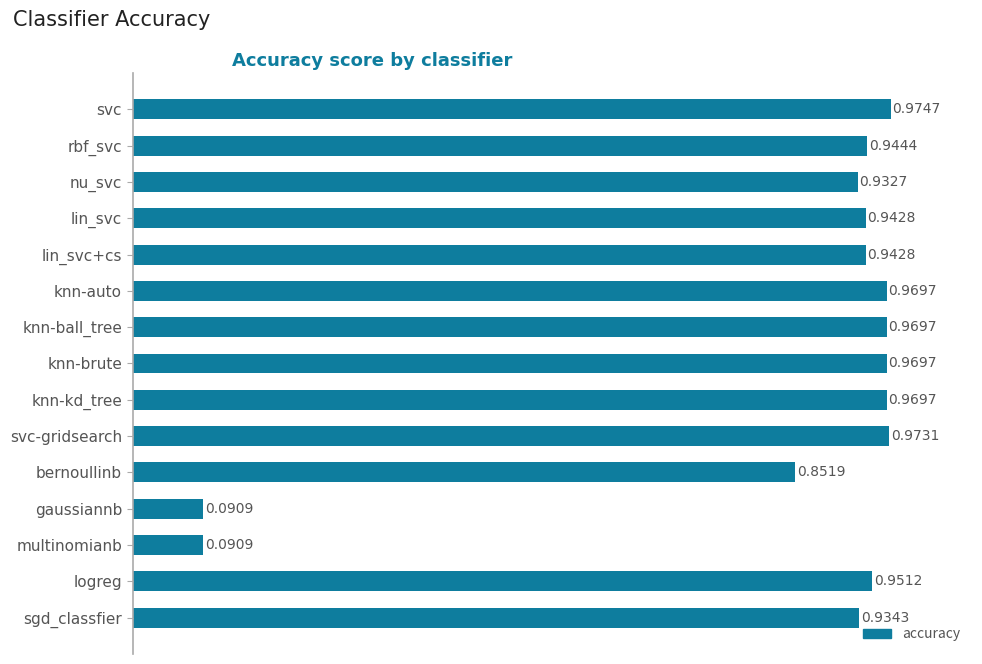

Are the bars horizontal?

Yes